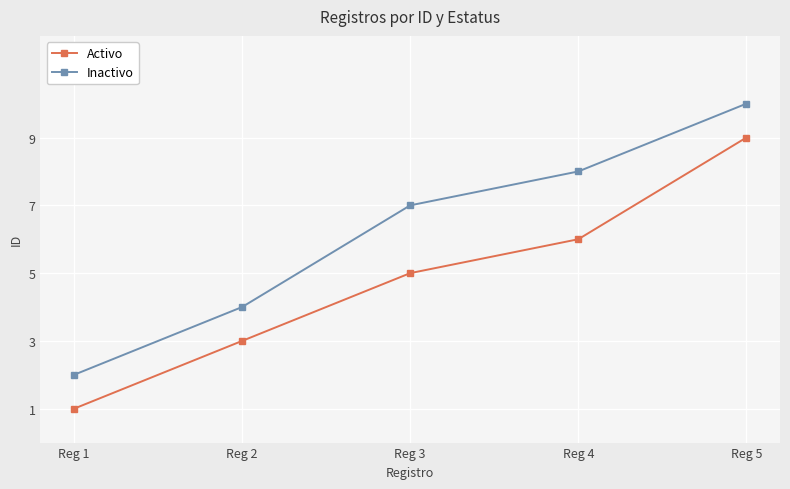

What is the difference between the maximum and minimum values in the Activo series?

8